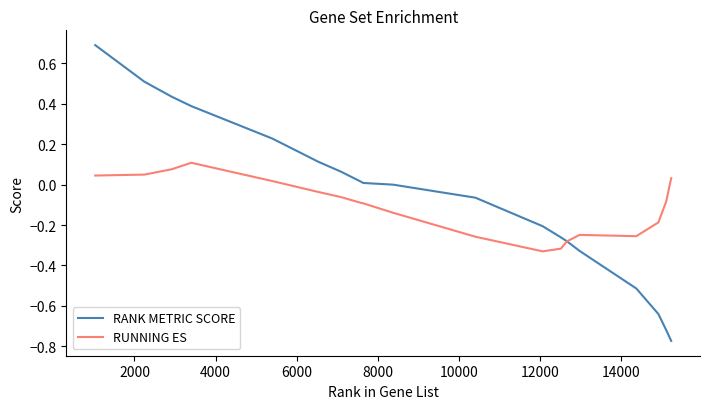

Does the chart have visible grid lines?

No